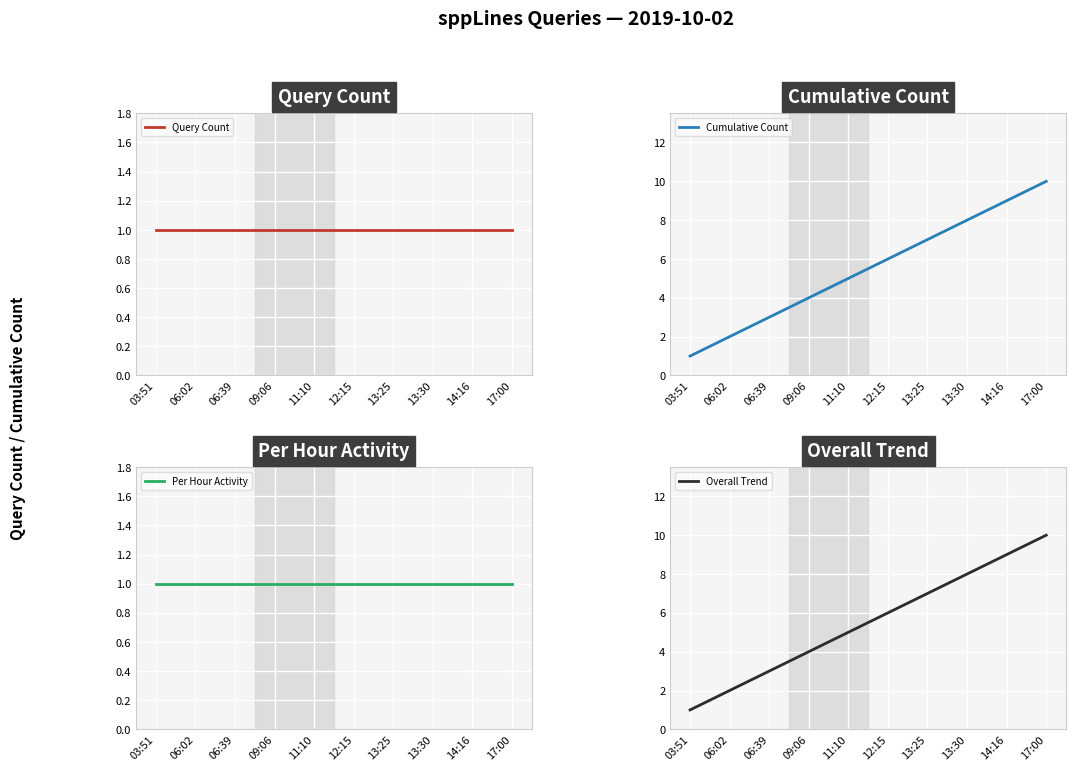

The Cumulative Count series shows 0 at 03:51. True or false?

False